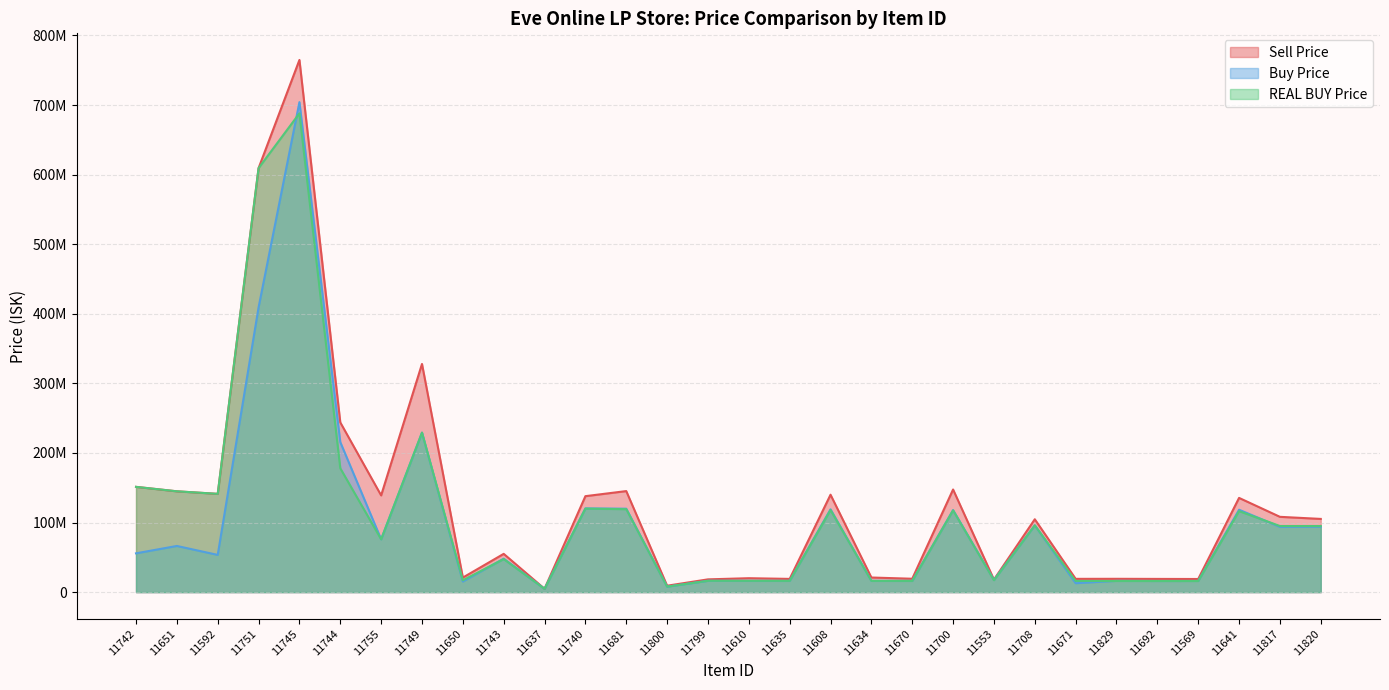

What is the sum of all Sell Price values?

3827889346.6